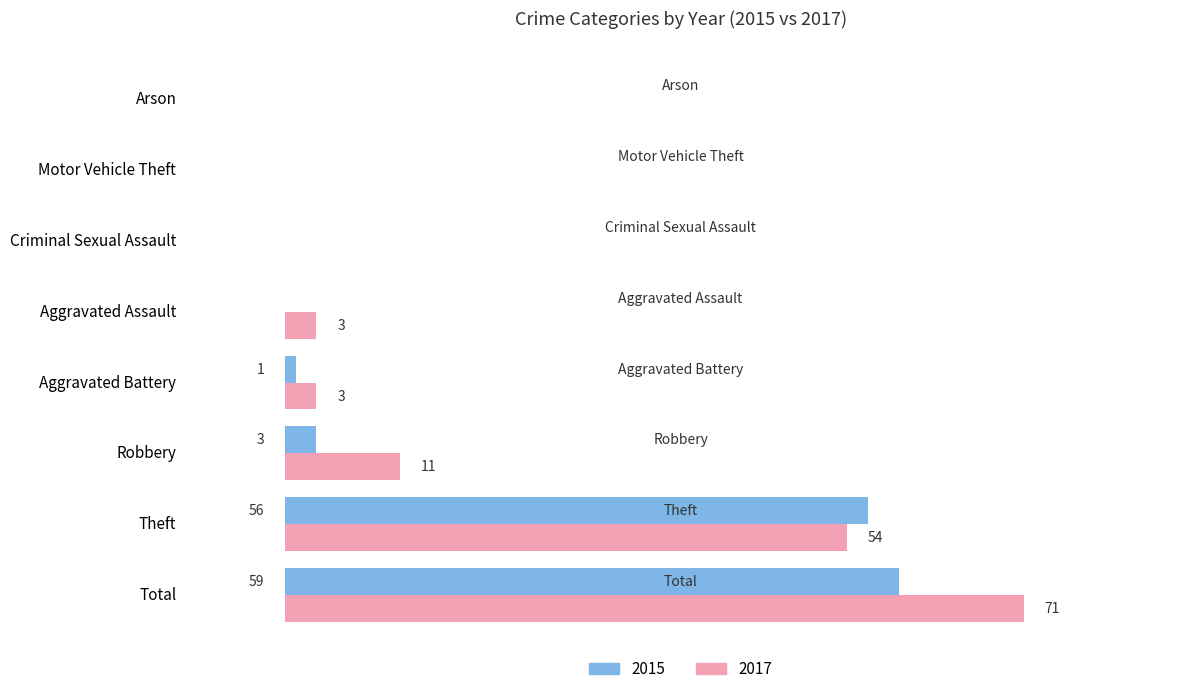

Is the value of 2015 at Aggravated Battery greater than the value of 2017 at Aggravated Assault?

No